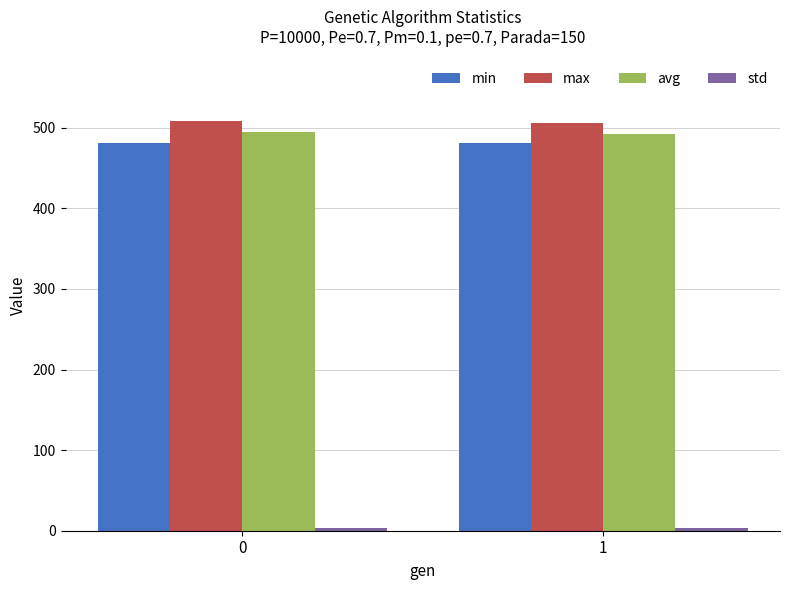

Is the value of min at 0 greater than the value of max at 1?

No